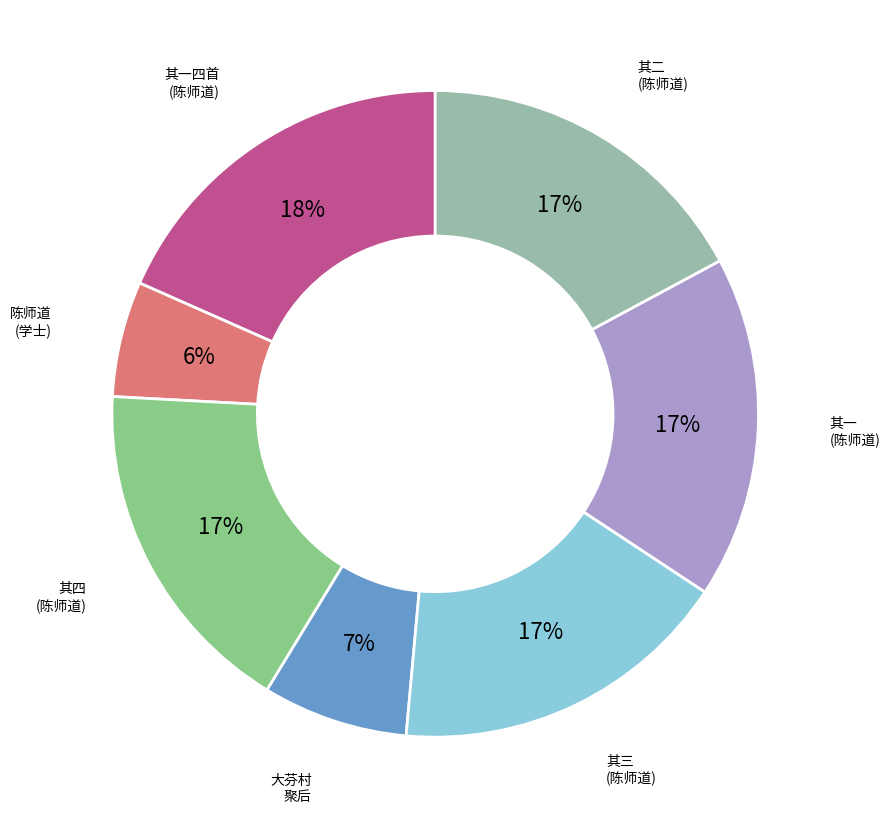

To the nearest percent, what is the average slice percentage?

14%